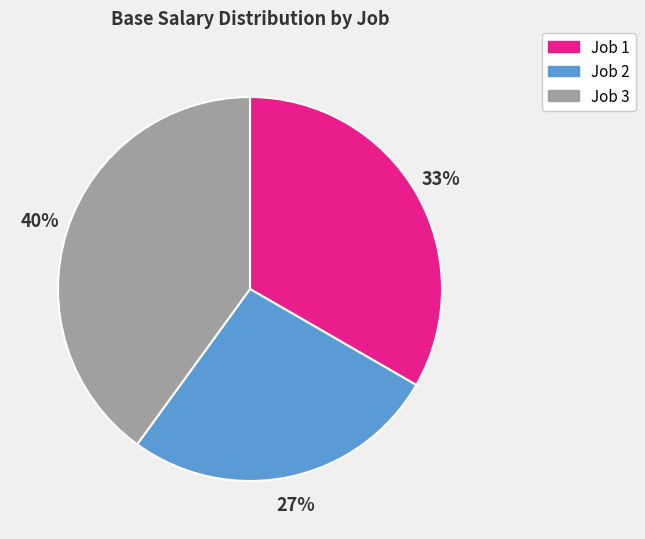

What percentage is the Job 3 slice, to the nearest percent?

40%